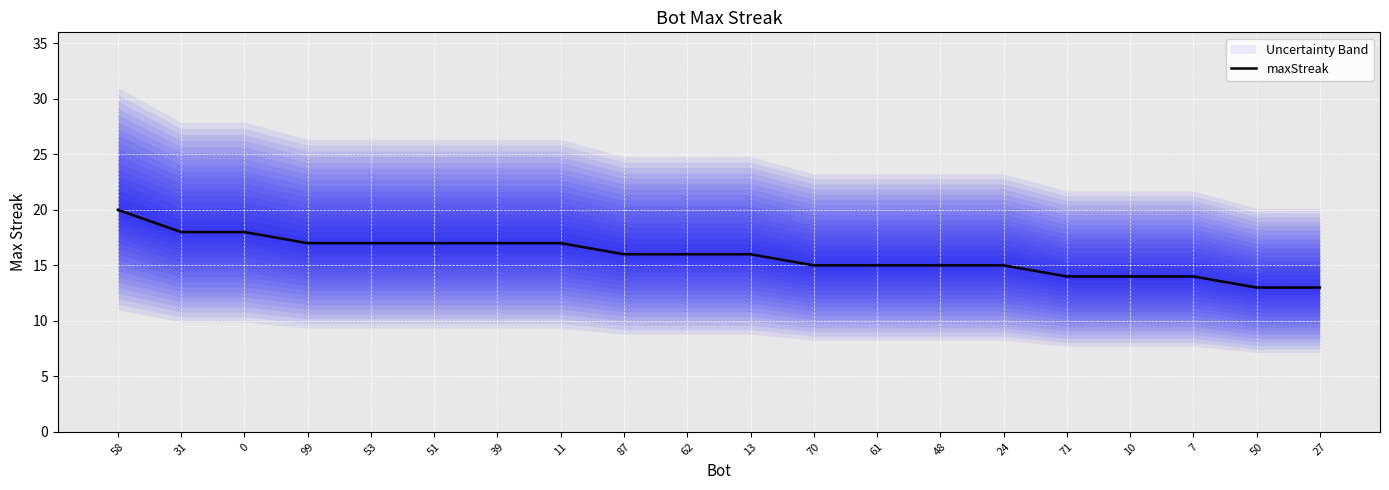

How many data points are less than 16?

9